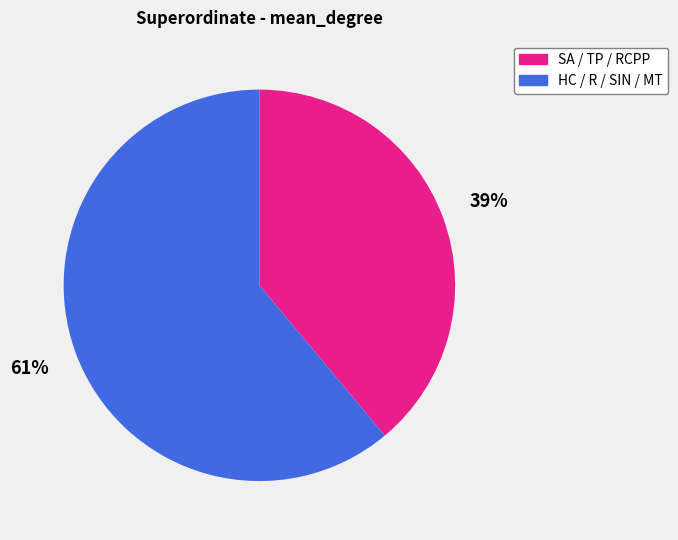

How many slices are in this pie chart?

2